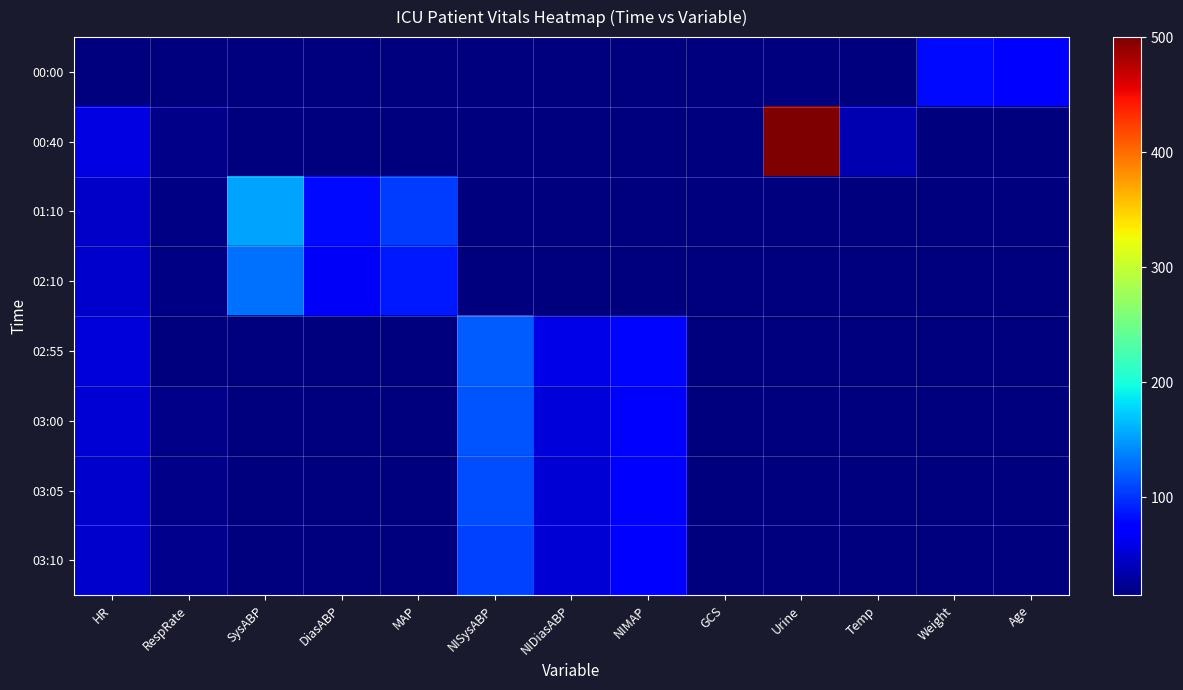

Which category has the highest value across all series?

Urine